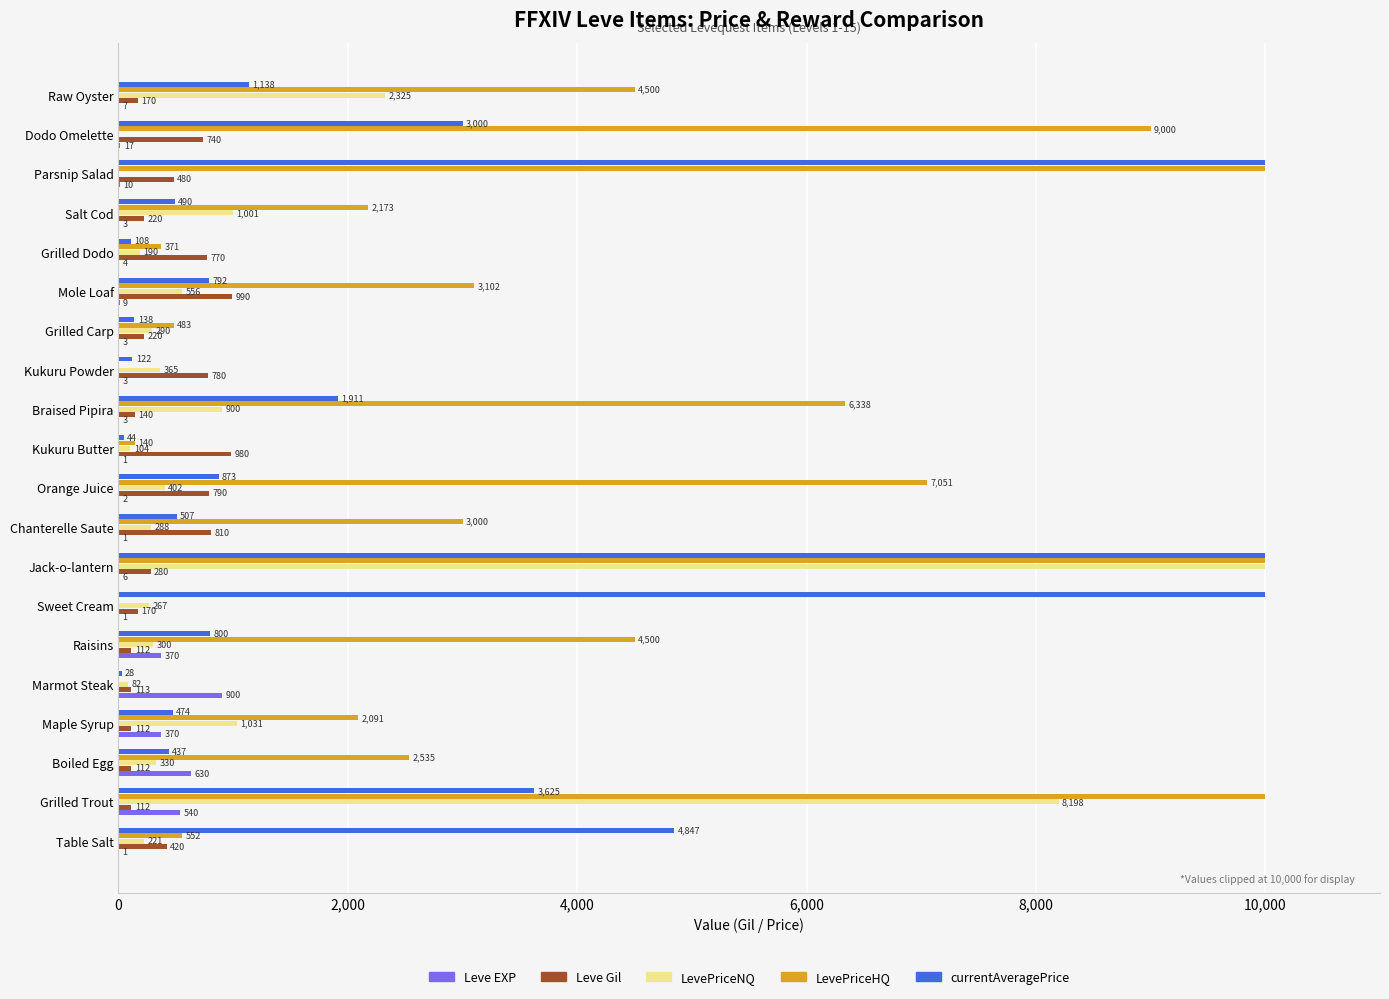

What is the sum of all Leve Gil values?

8521.0